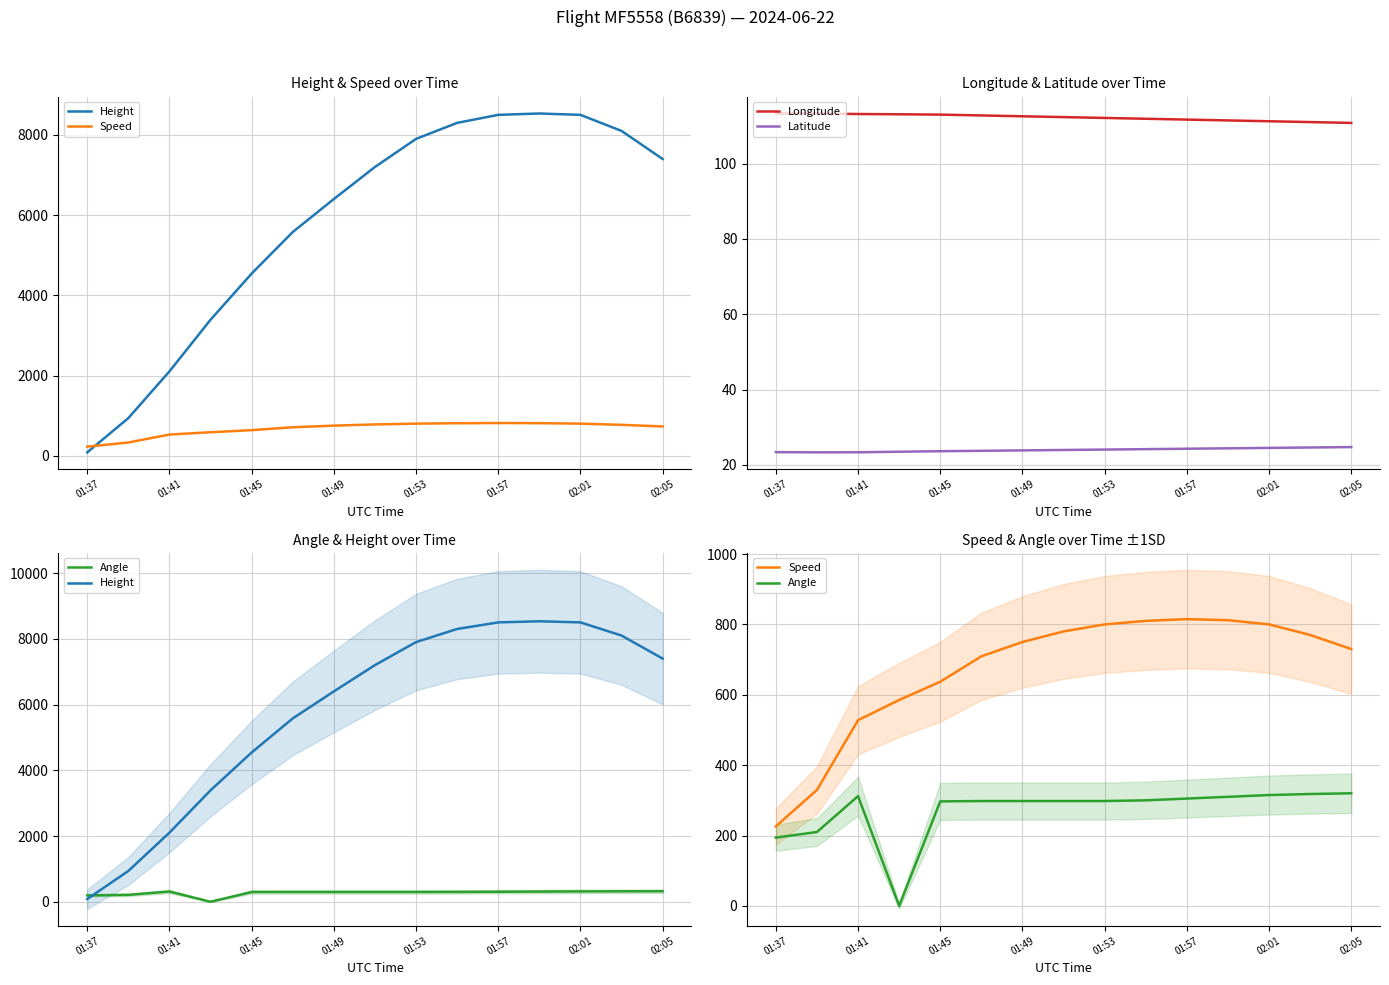

At which label does Speed reach its minimum?

01:37